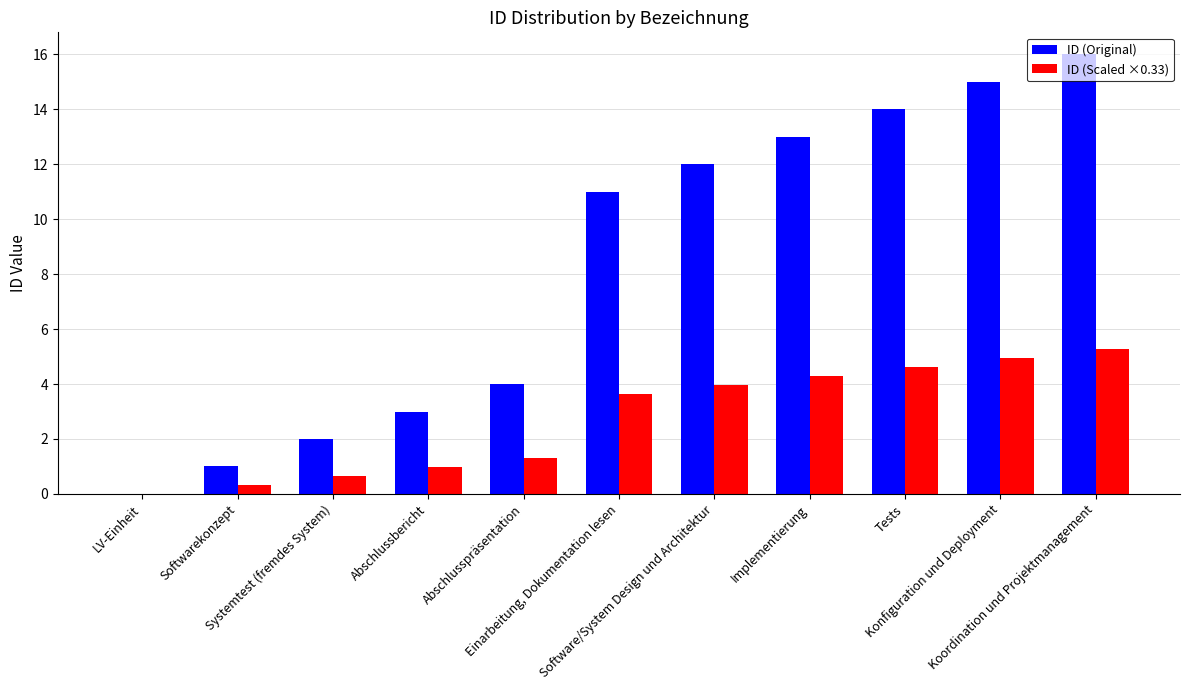

How many groups of bars are there?

11